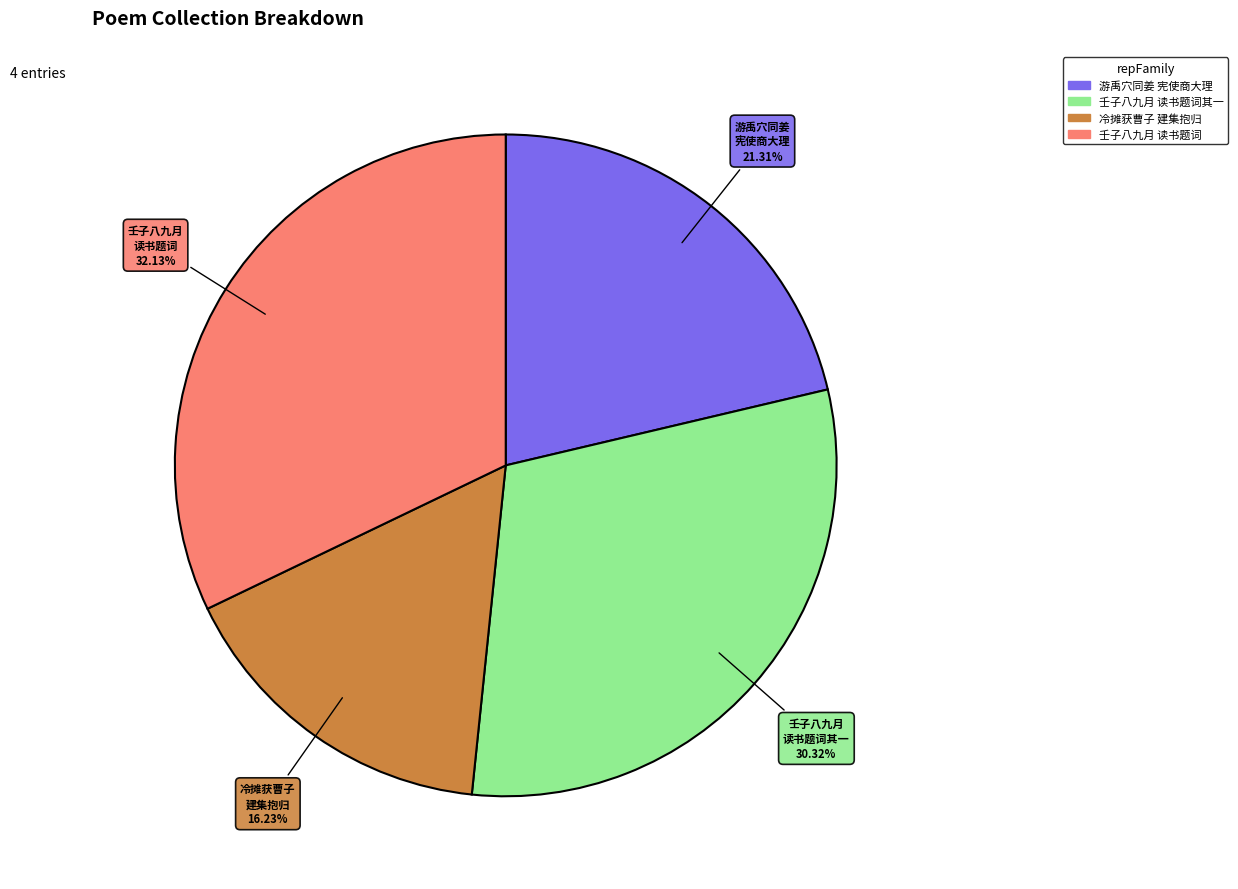

Does any single category account for the majority?

No